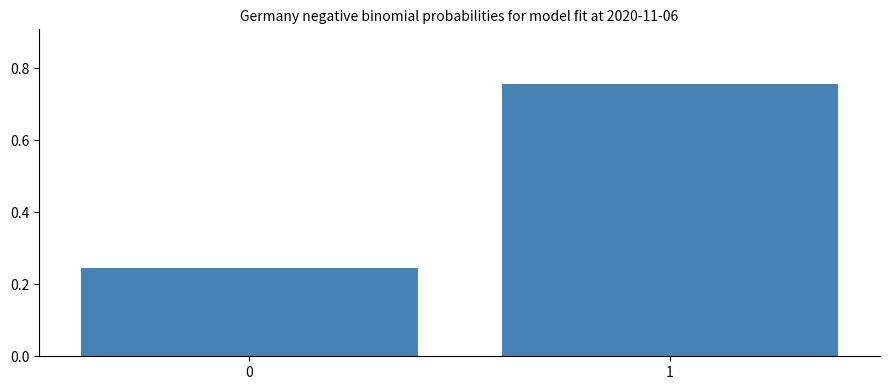

Is it true that the value at 0 is 0.4?

False